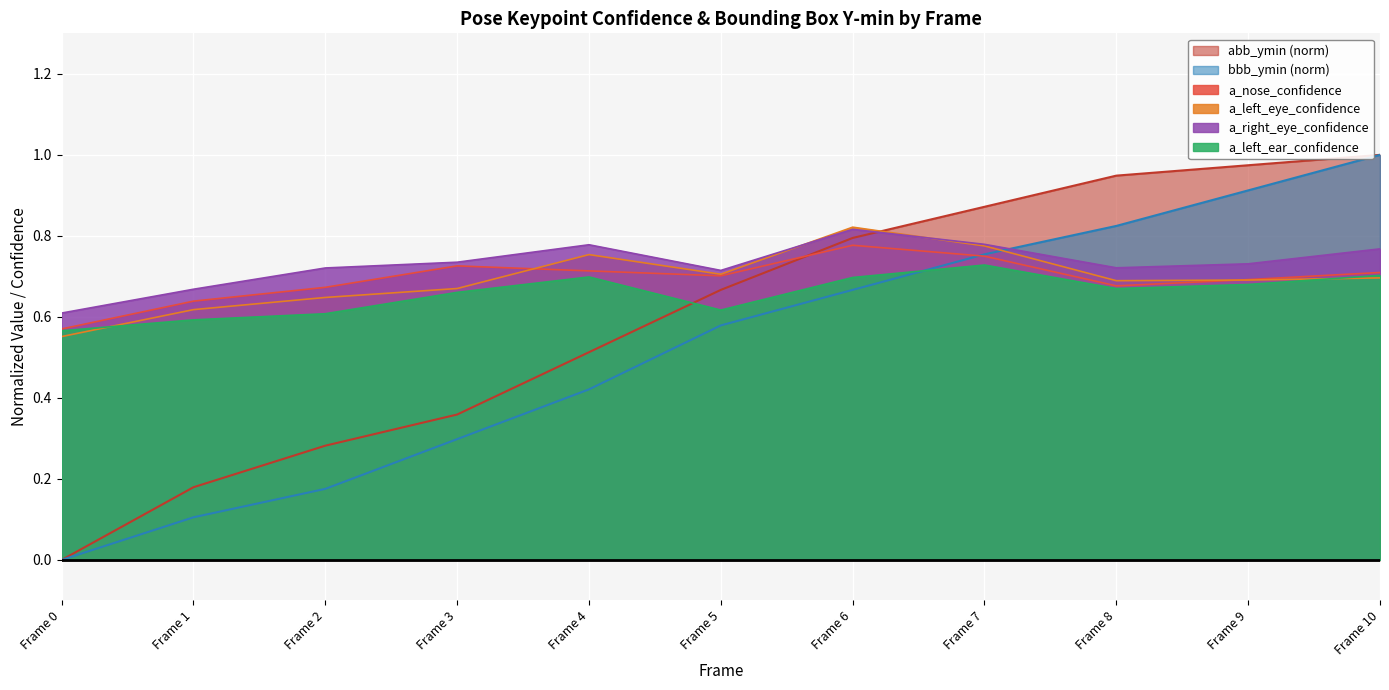

The value of a_right_eye_confidence at Frame 3 is 1.3. True or false?

False